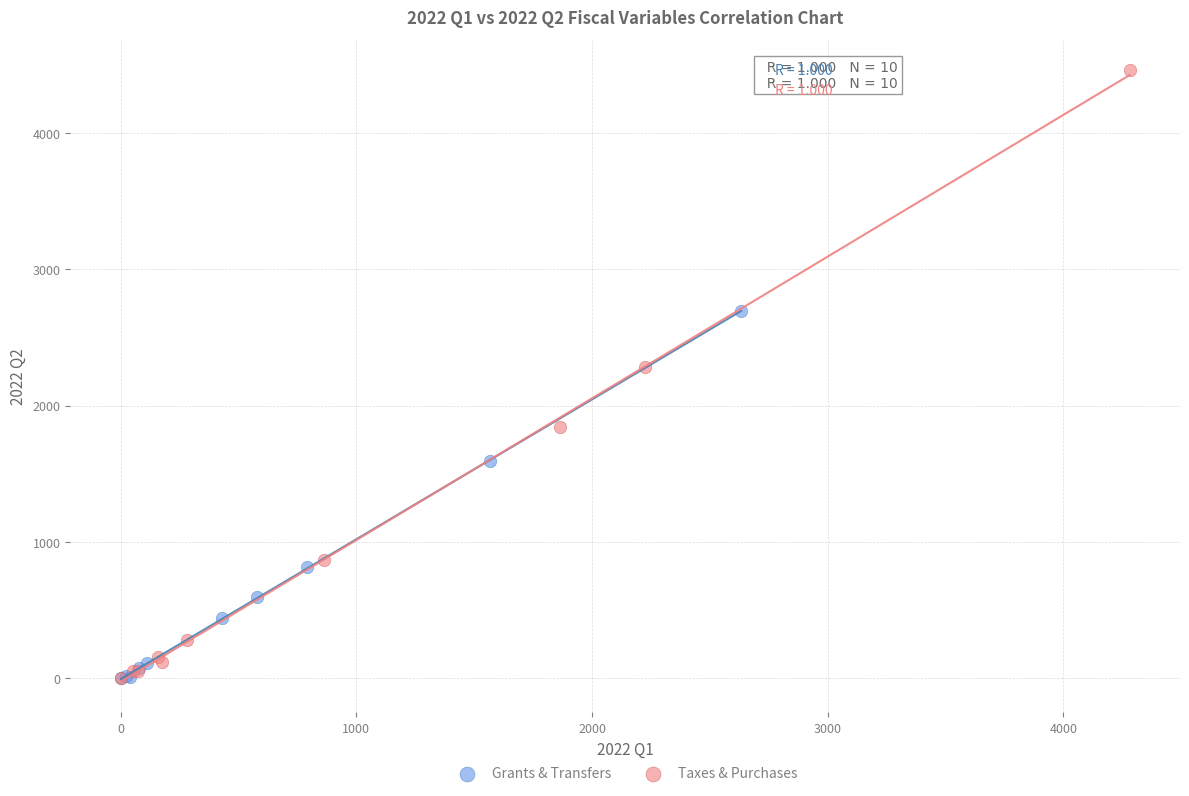

Which series has the largest Y range (max minus min)?

Taxes & Purchases